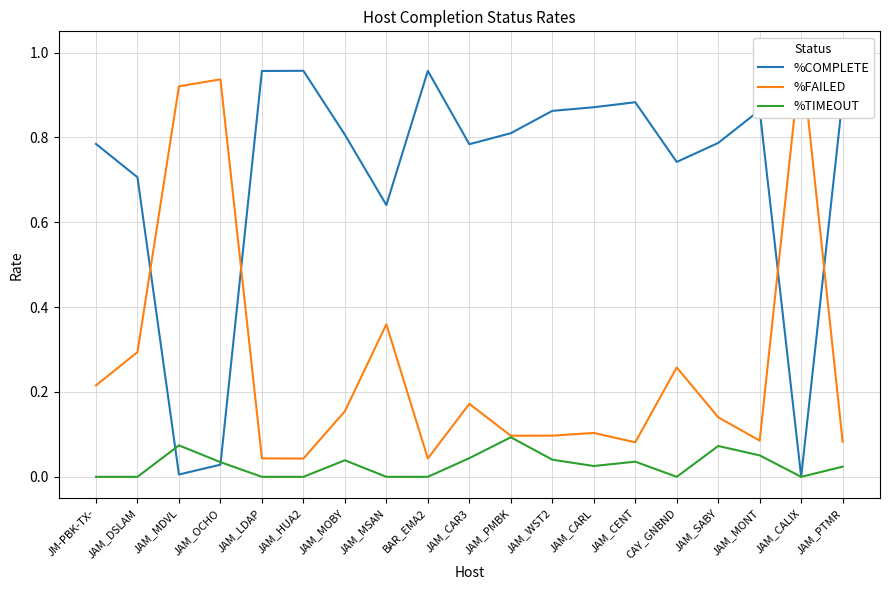

Rank the series by their average value, from highest to lowest.

%COMPLETE, %FAILED, %TIMEOUT